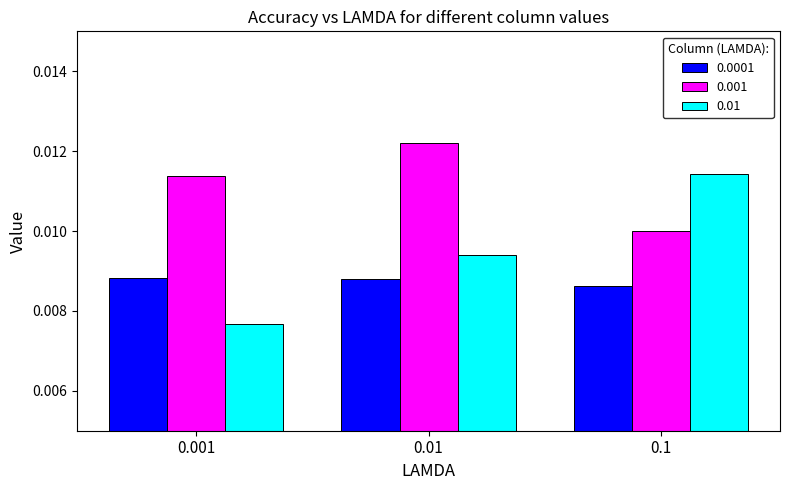

Is the value of 0.01 at 0.1 greater than the value of 0.001 at 0.1?

Yes